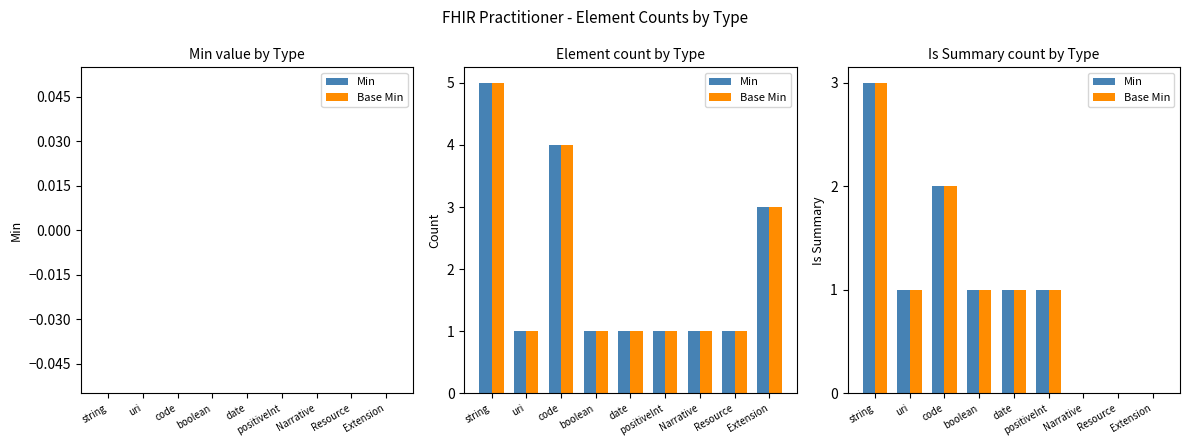

How many values in the Min series are below 1?

3